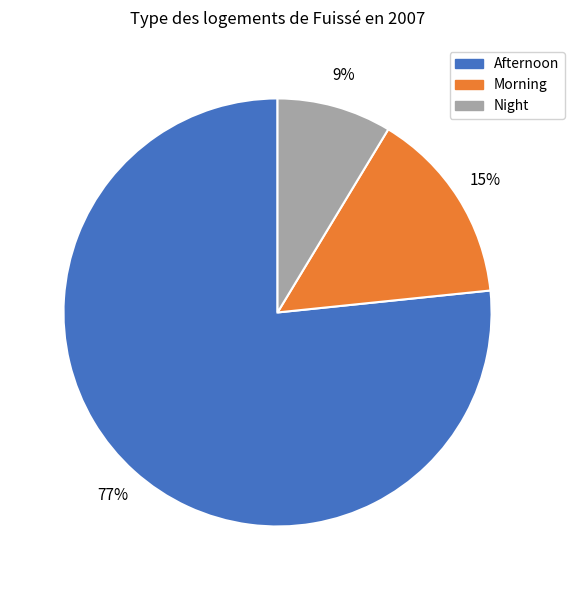

What is the largest slice in the pie chart?

Afternoon